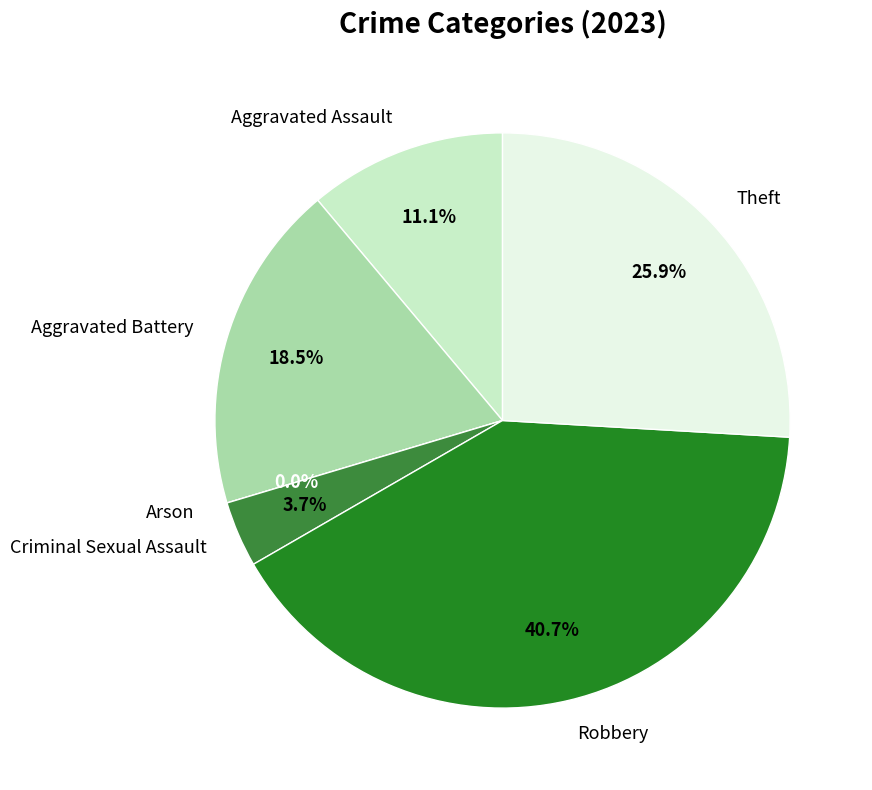

Count the number of slices in the pie.

6